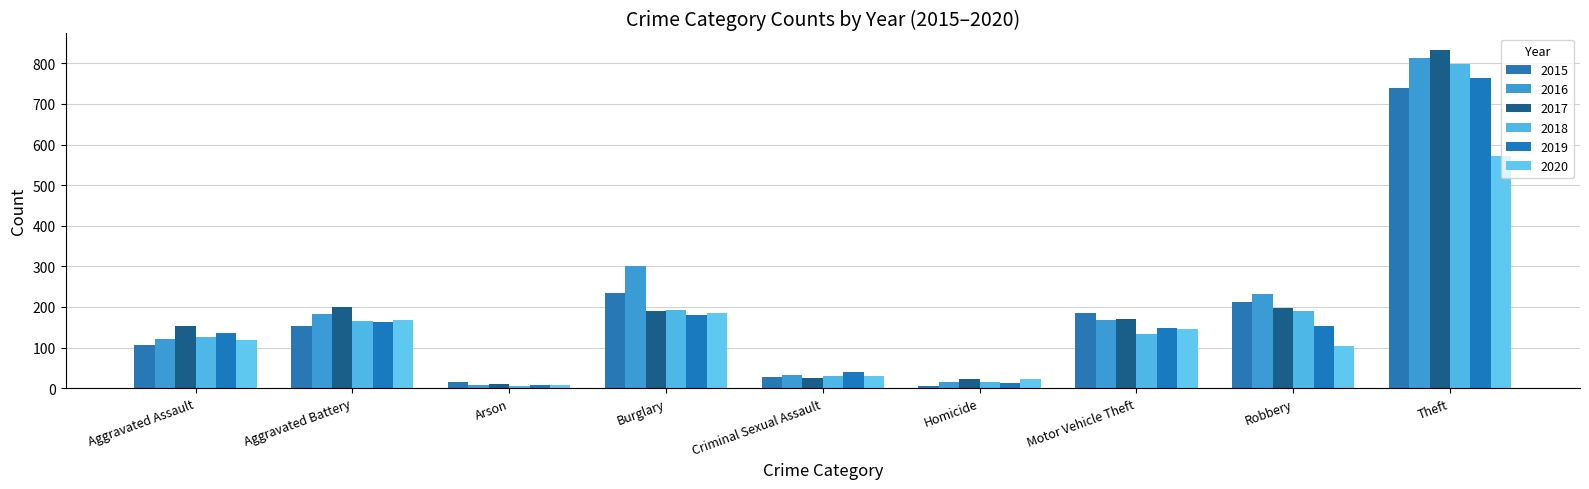

What is the sum of the 2016 values at Criminal Sexual Assault and Aggravated Battery?

215